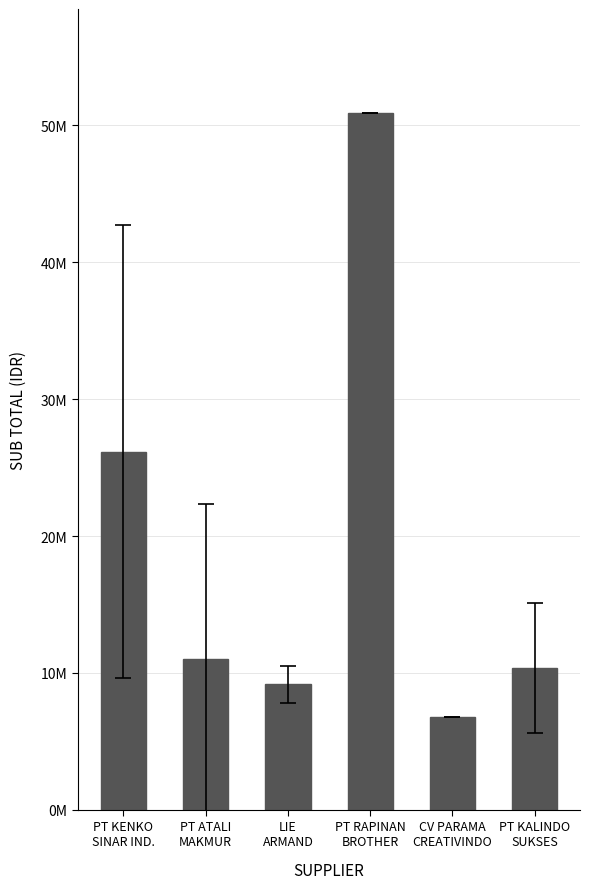

Reading left to right, what are all the values shown in this chart?

PT KENKO
SINAR IND.=26173964.7	PT ATALI
MAKMUR=10992805.9	LIE
ARMAND=9149000.0	PT RAPINAN
BROTHER=50880000.0	CV PARAMA
CREATIVINDO=6799500.0	PT KALINDO
SUKSES=10380000.0